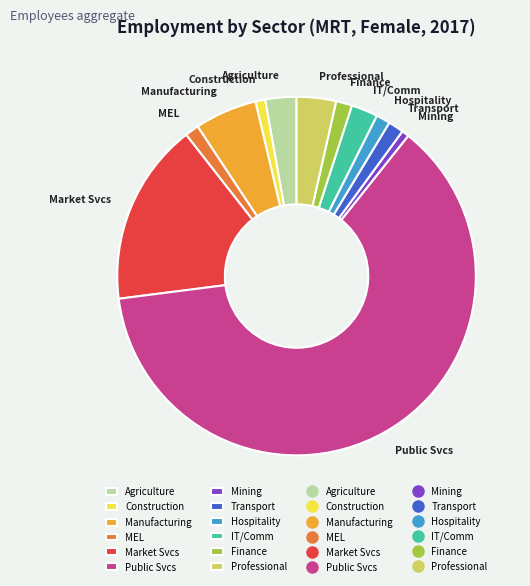

Between Professional and Agriculture, which is larger?

Professional